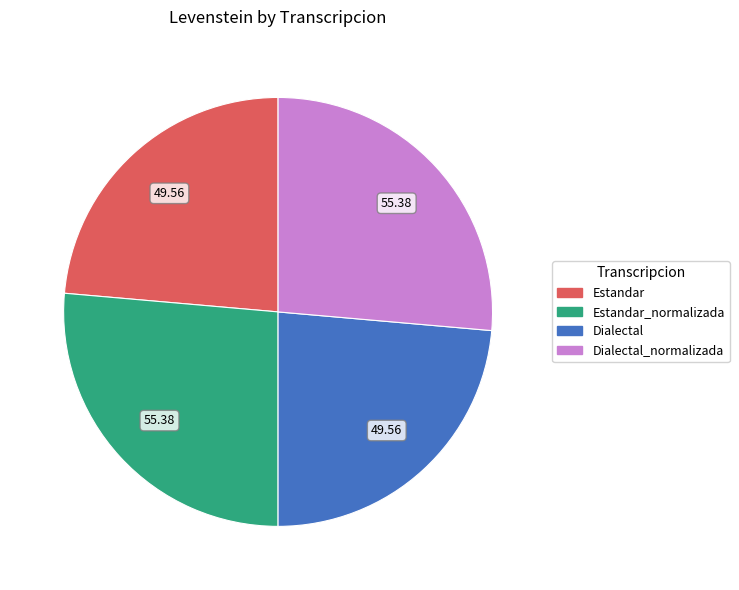

Does any single category account for the majority?

No